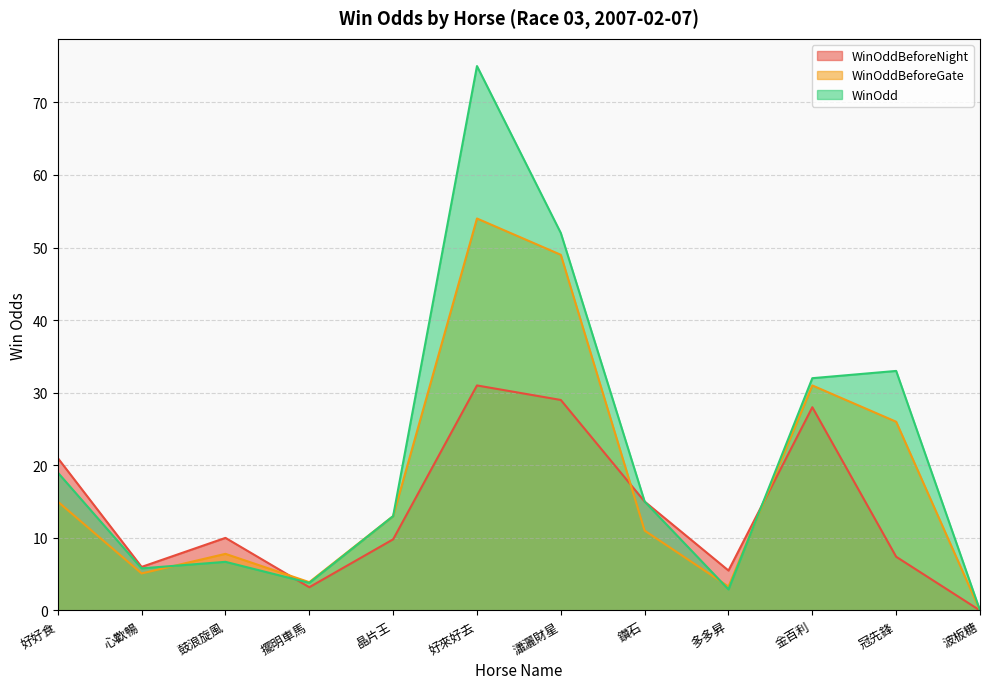

True or false: WinOddBeforeNight and WinOdd cross at least once.

True